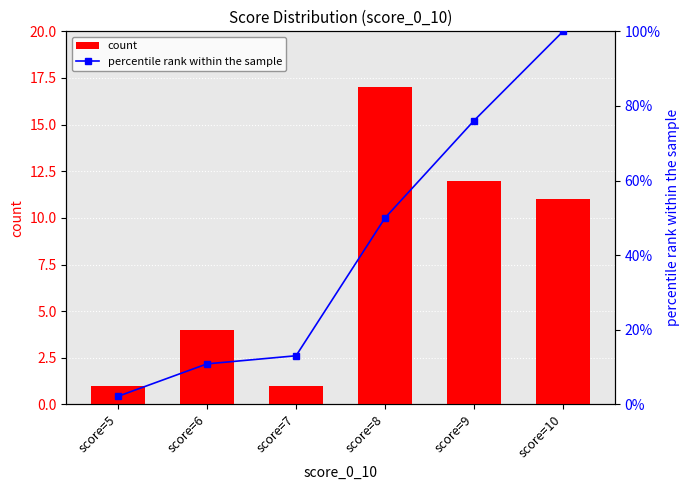

What is the difference between the highest and lowest values at score=9?

64.1